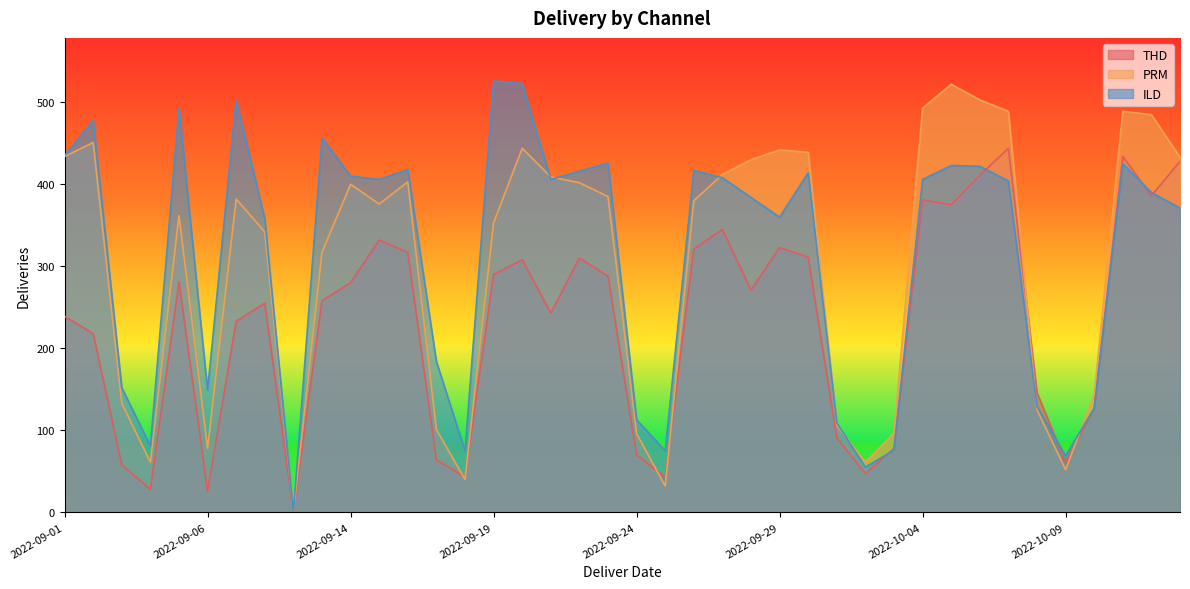

What is the label of the 21st point from the right?

2022-09-23